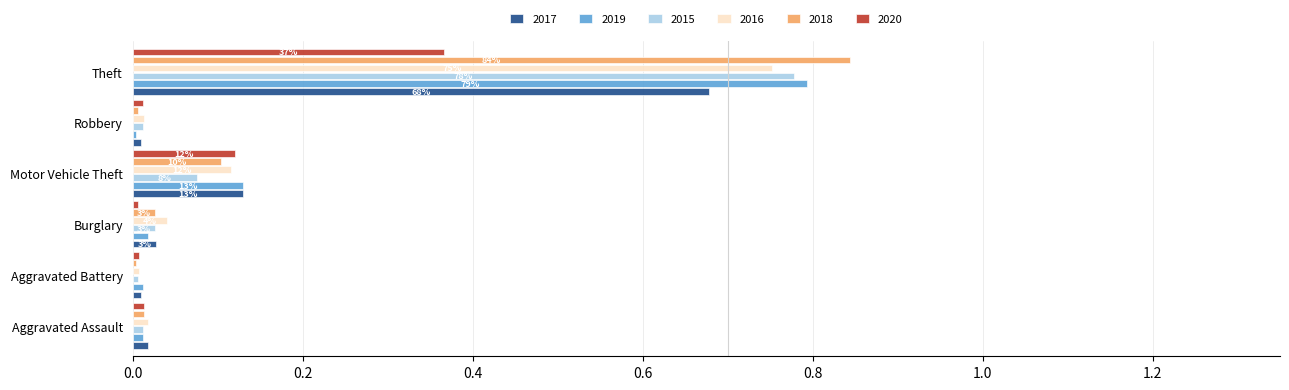

What is the sum of all 2018 values?

1.0